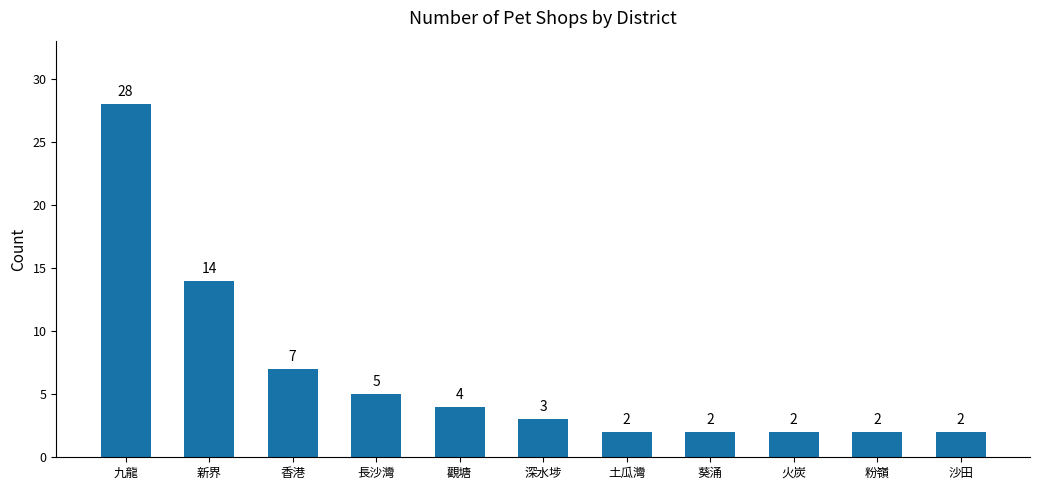

What is the value of the 10th bar from the left?

2